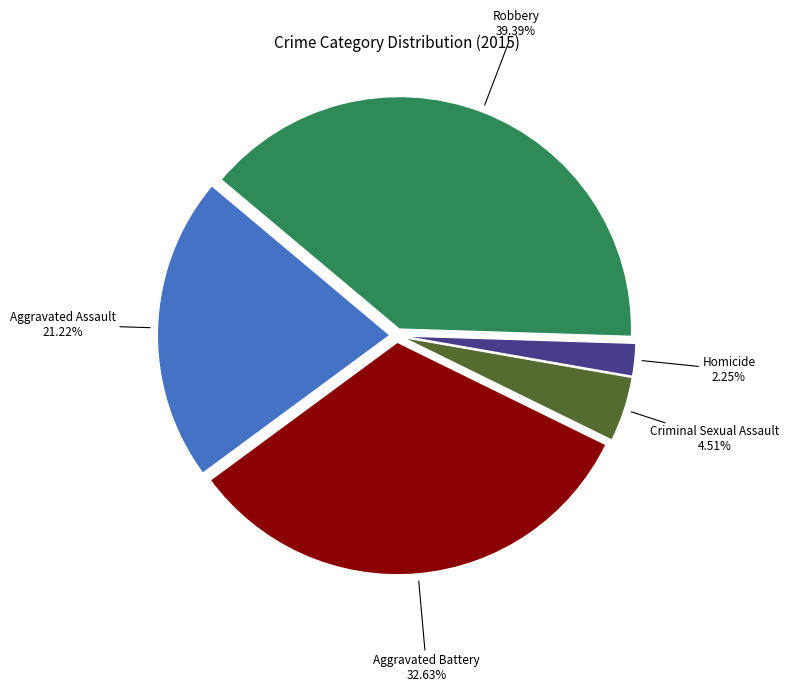

How many segments does this pie chart have?

5